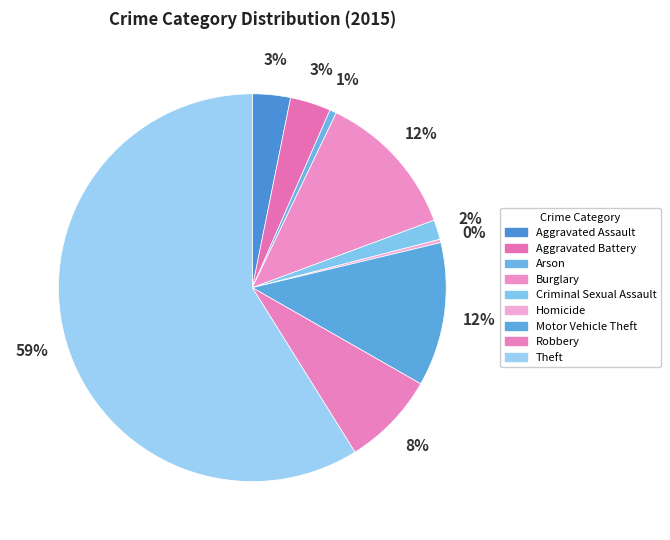

To the nearest percent, what percentage of the pie is Burglary?

12%